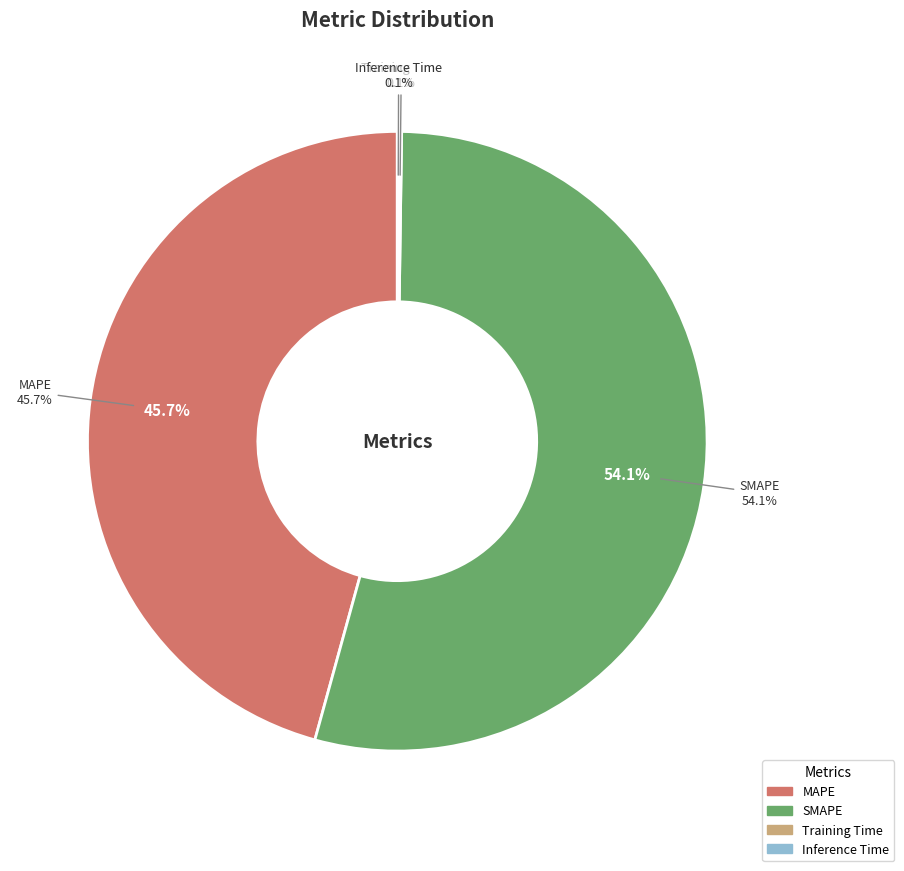

Which category has the biggest portion of the pie?

SMAPE